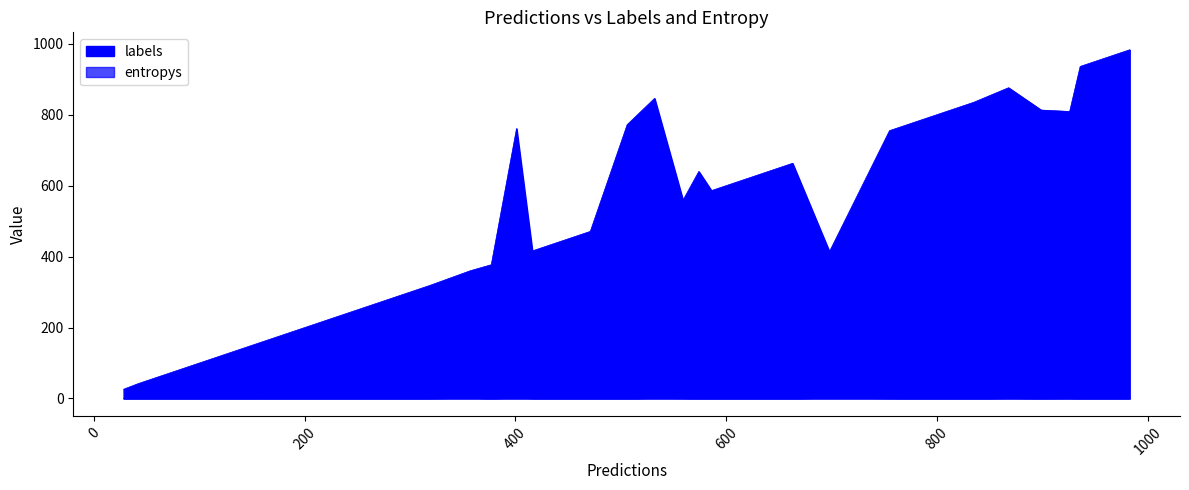

What is the average value of the entropys series?

0.6